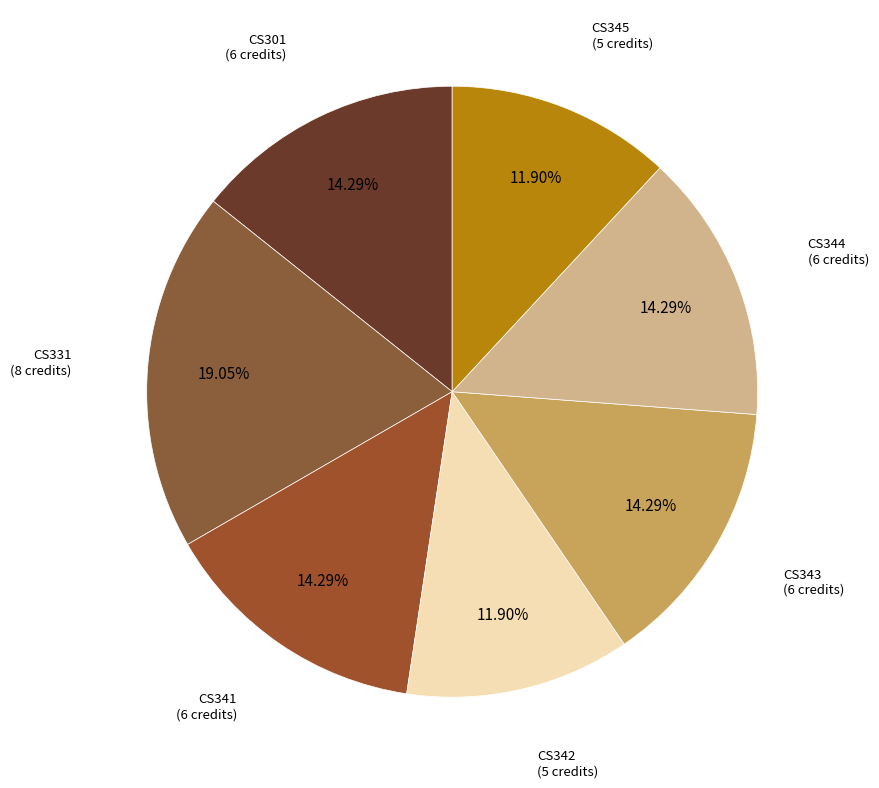

Count the number of slices in the pie.

7